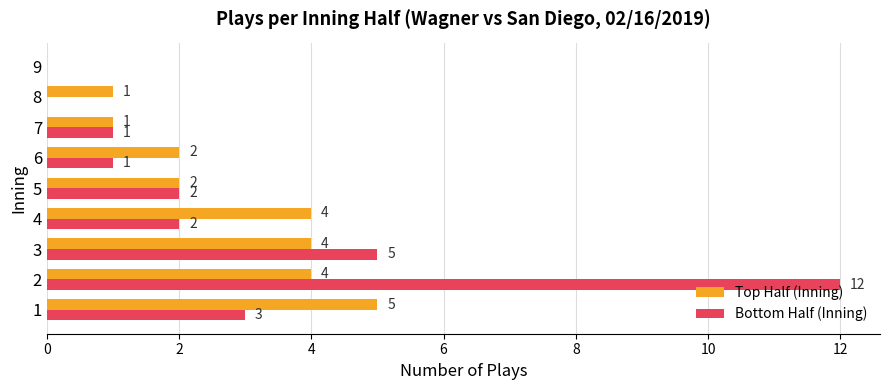

Which series has the widest spread of values?

Bottom Half (Inning)